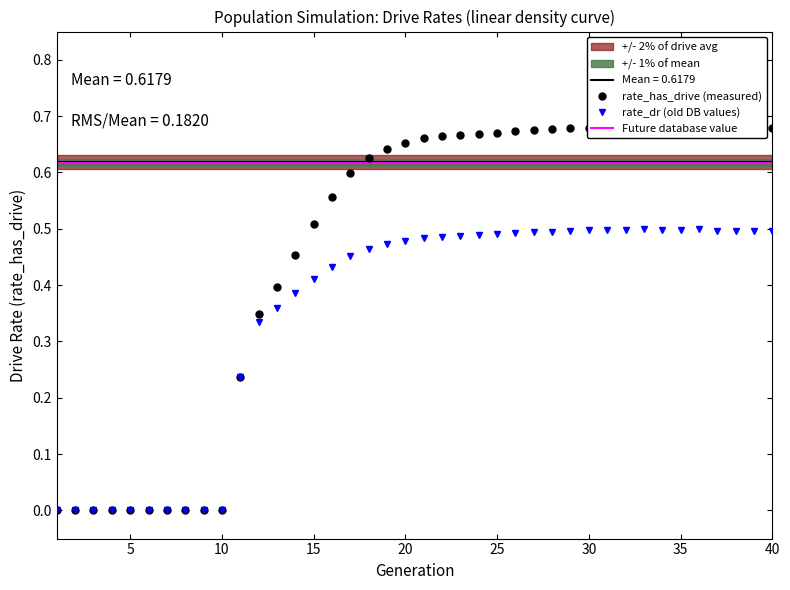

Which has a higher value, 38 or 11?

38